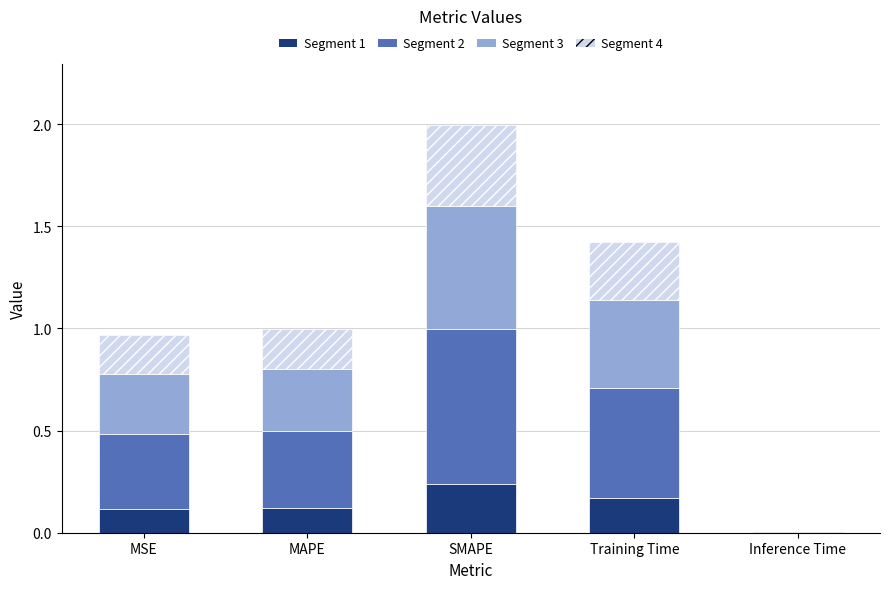

Count the number of data series in this chart.

4